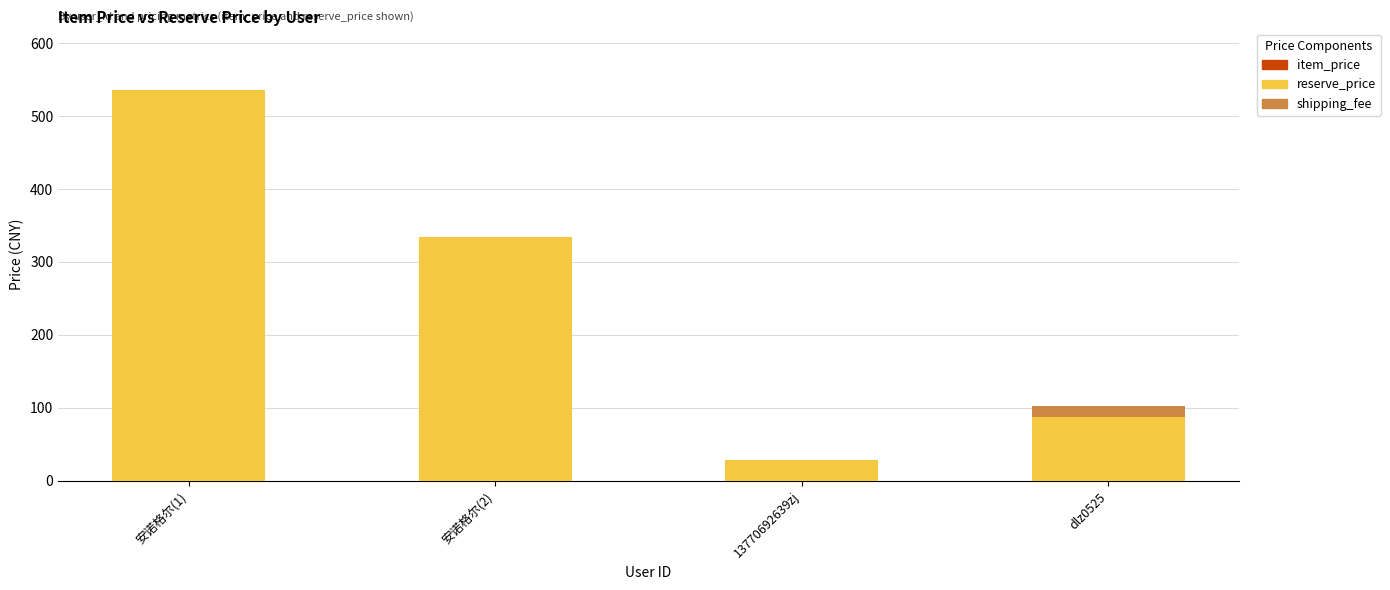

Is it true that reserve_price equals 28.0 at 13770692639zj?

True